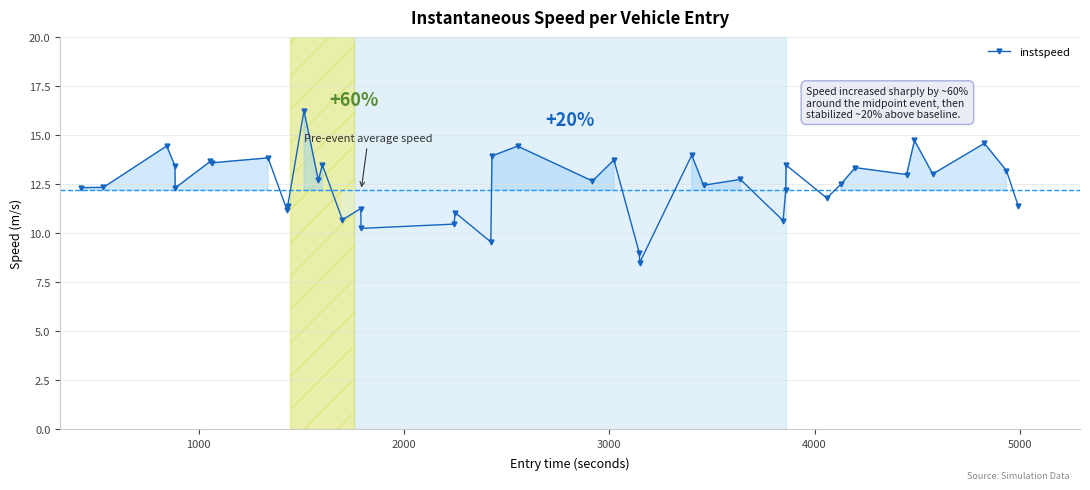

What is the difference between the second highest and second lowest values?

5.7